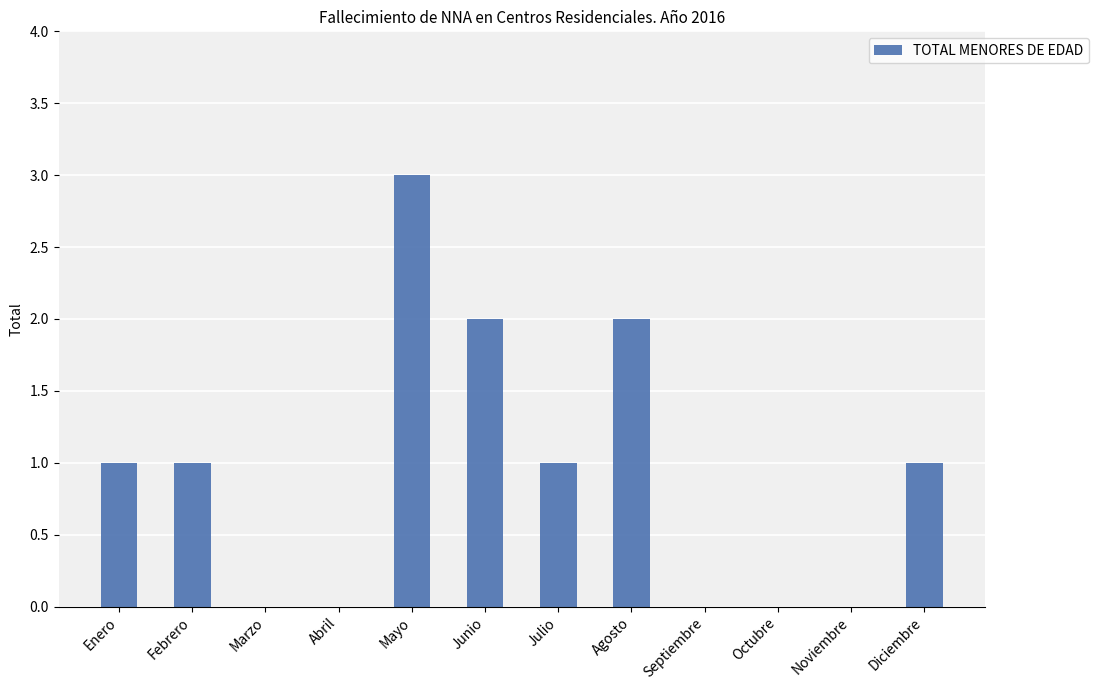

What is the maximum value shown in the chart?

3